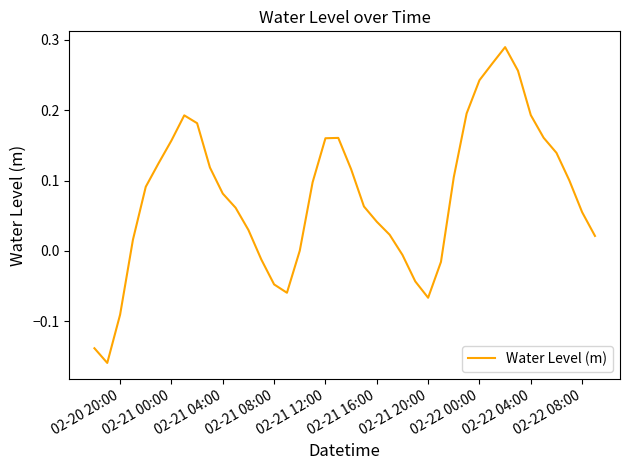

What is the difference between the maximum and minimum values?

0.4